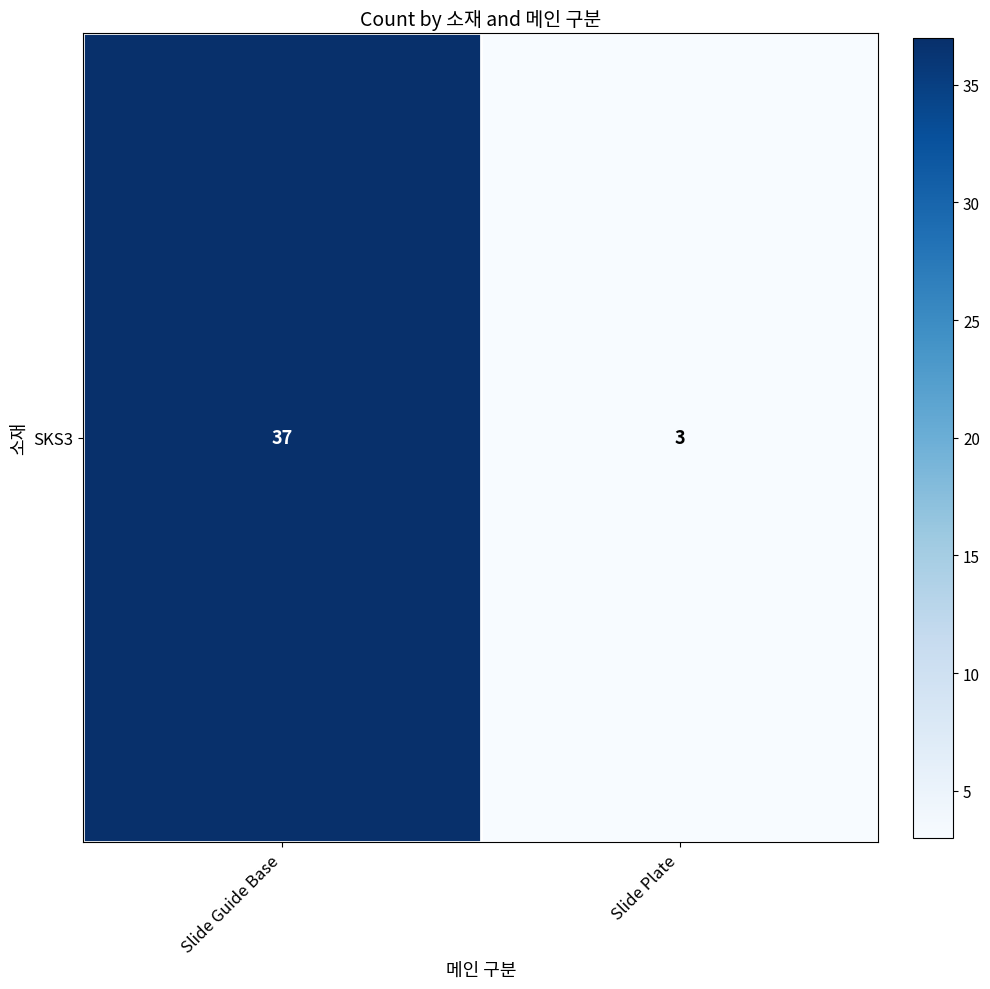

List the labels in order of value, smallest first.

Slide Plate, Slide Guide Base